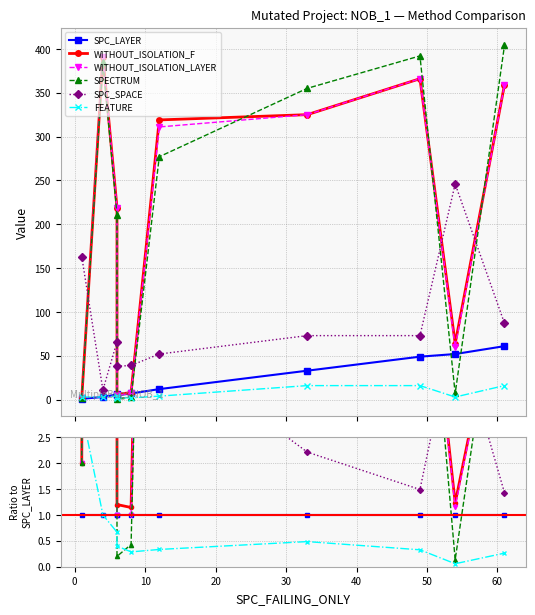

Is this an area chart (filled region under the line)?

No